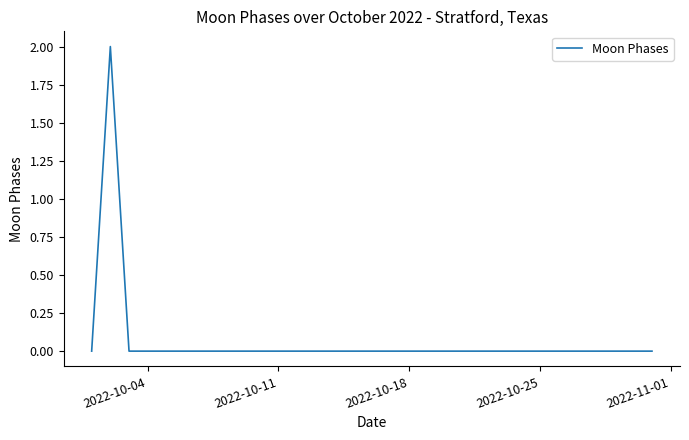

The chart shows a value of 1 at 2022-10-04. True or false?

False